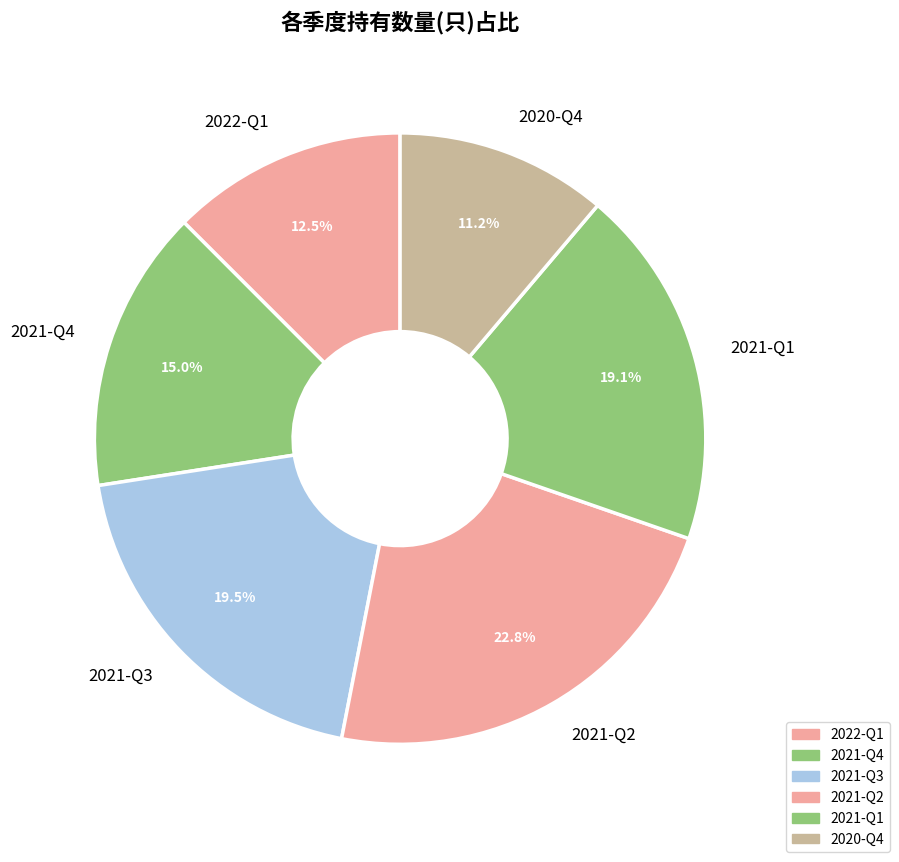

Does 2021-Q4 account for over 50% of the chart?

No